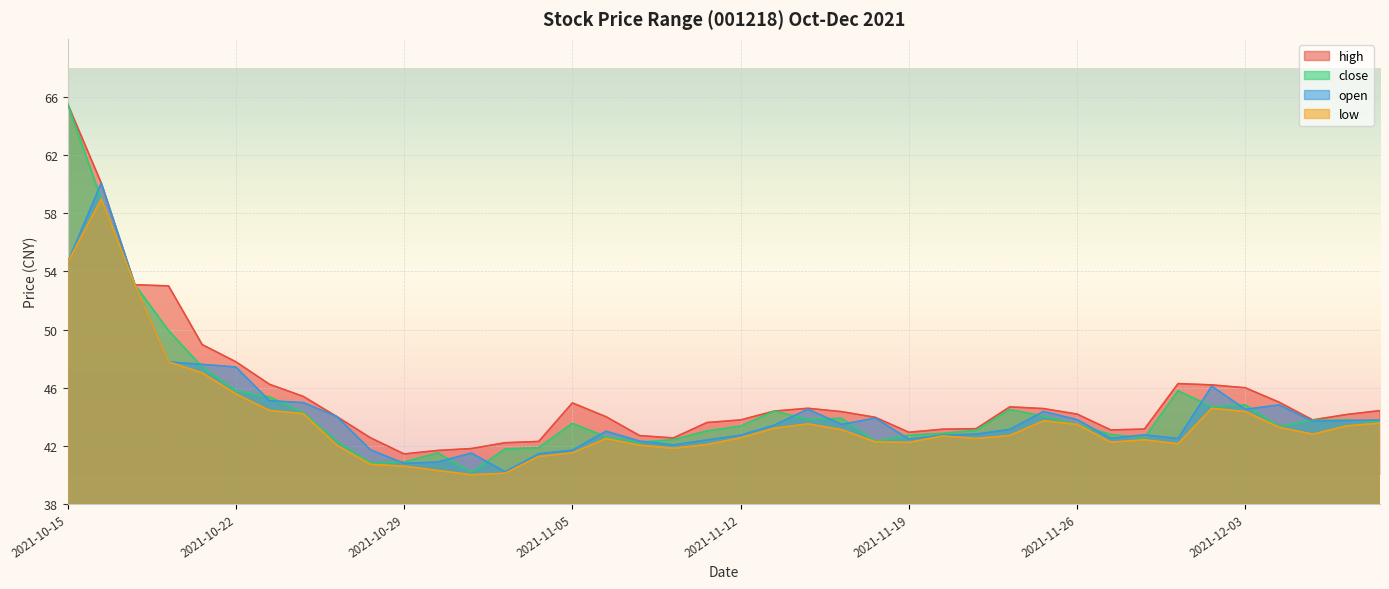

Where does the high series first go above 44?

2021-10-15